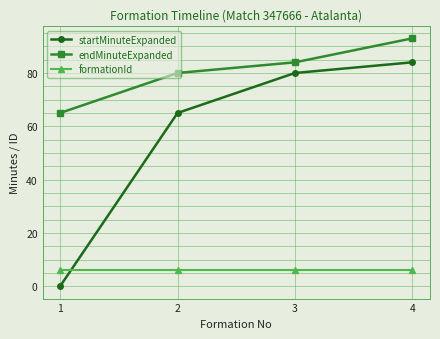

Rank the categories by endMinuteExpanded value from lowest to highest.

1, 2, 3, 4